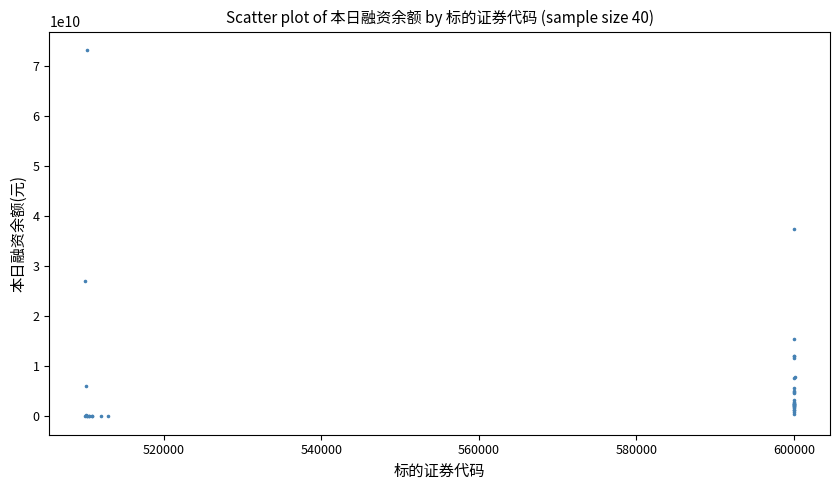

What Y value in the scatter plot is closest to 36599013952?

37473492610